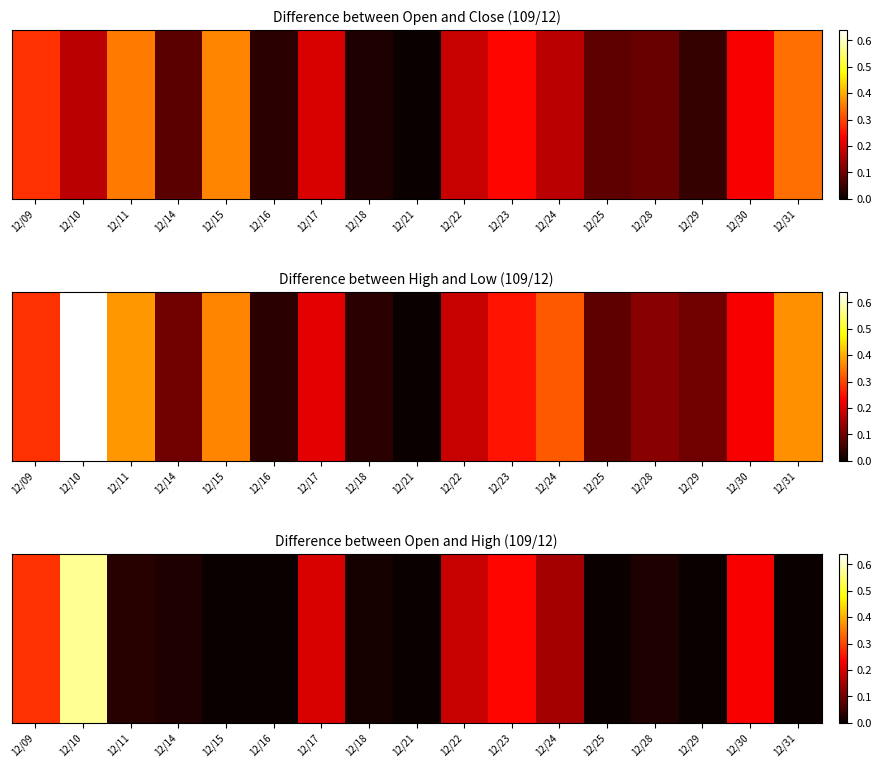

List the labels in order of value, smallest first.

12/15, 12/16, 12/21, 12/25, 12/29, 12/31, 12/18, 12/14, 12/28, 12/11, 12/24, 12/22, 12/17, 12/30, 12/23, 12/09, 12/10